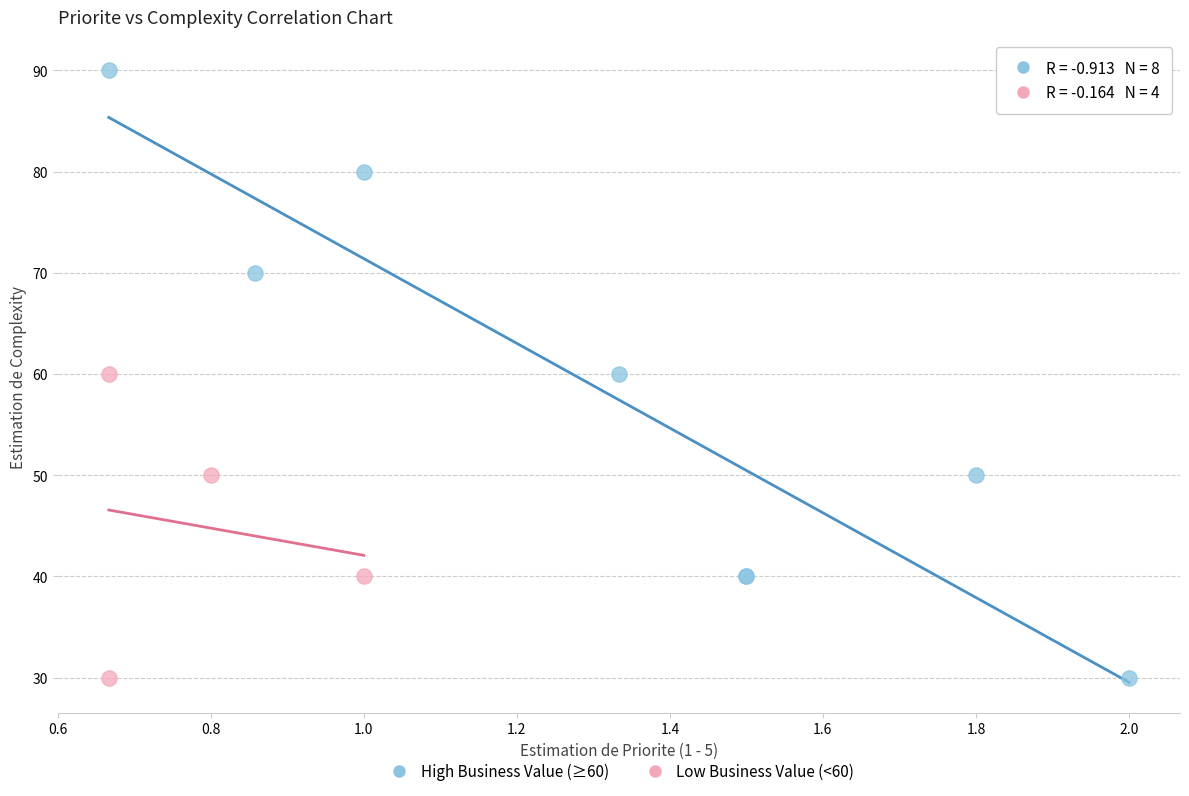

Which series contains the highest Y value?

High Business Value (≥60)